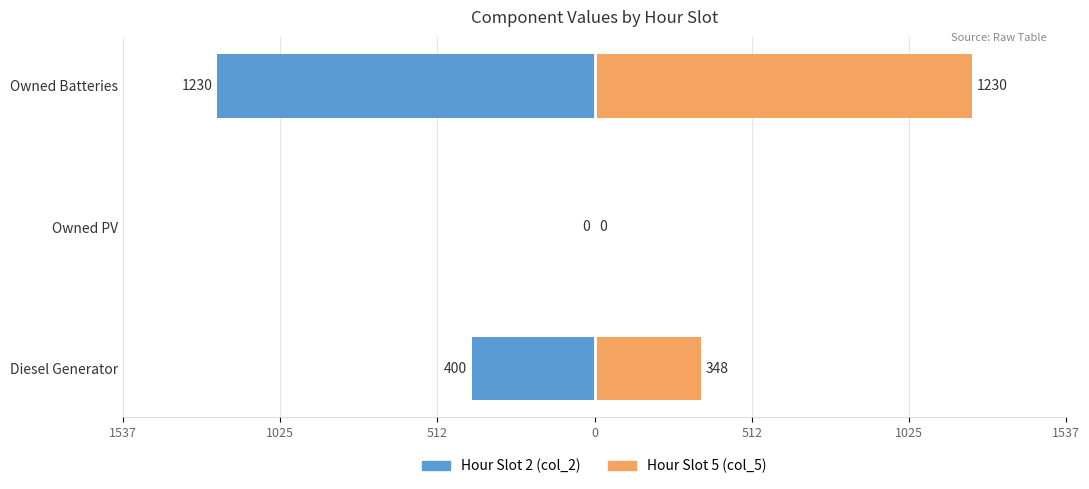

How many data points in col_2 (Hour 2) are above -400?

1